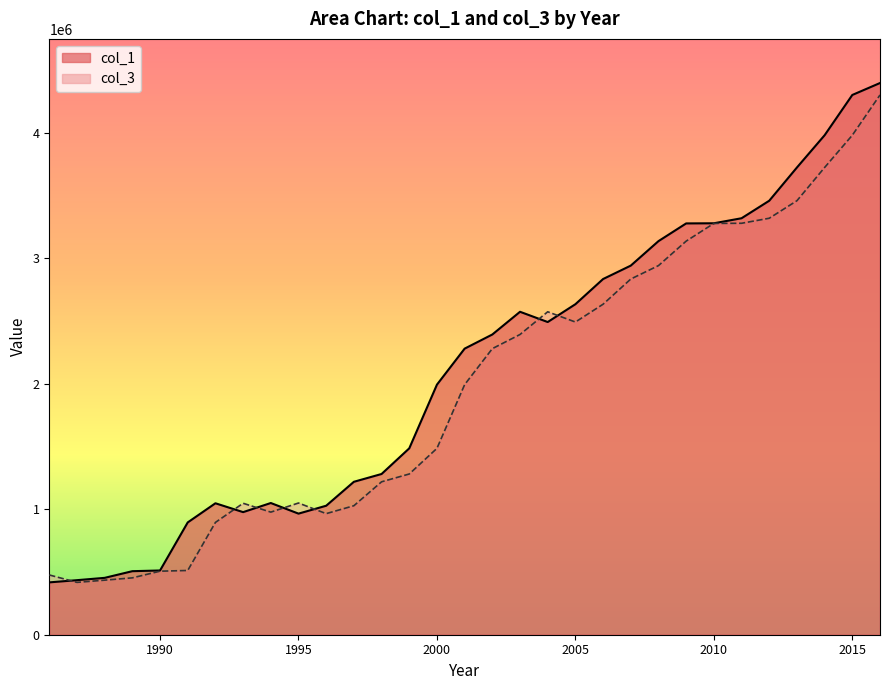

What is the total value across all series at 2006?

5468351.7